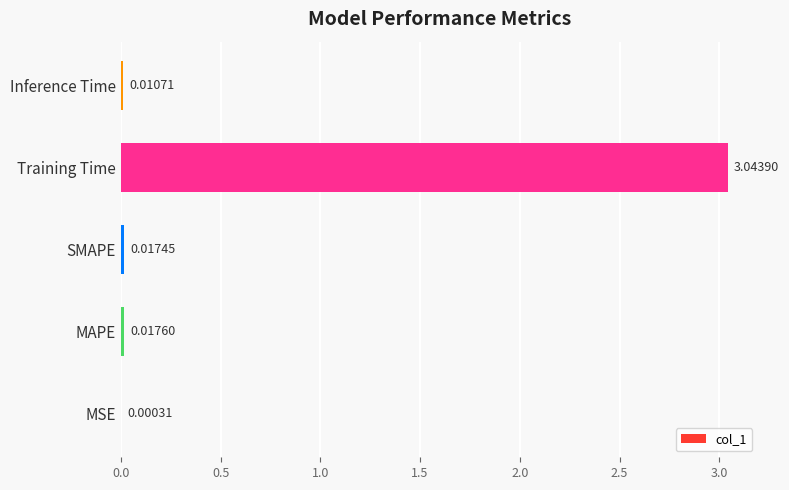

What is the sum of all values?

3.1